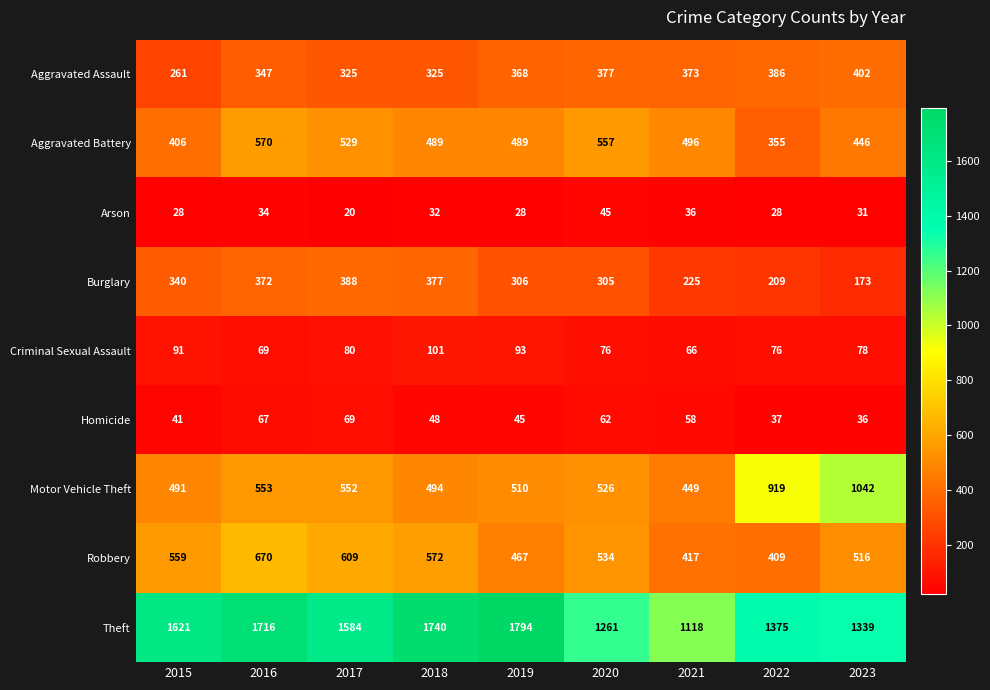

At which category is the sum across all series the highest?

2016